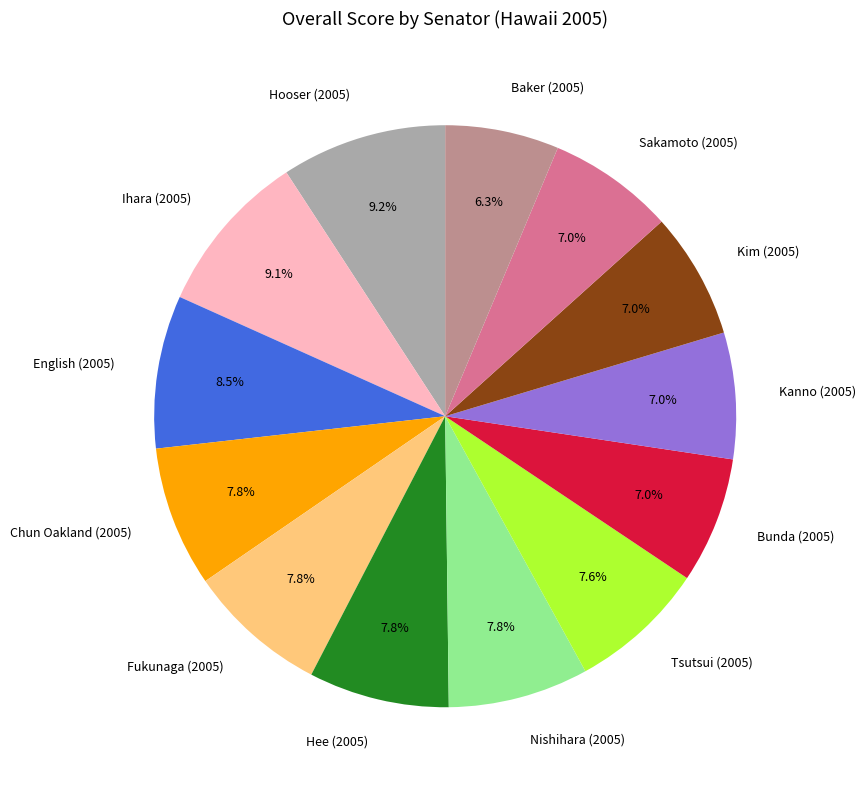

Is there a majority slice in this chart?

No